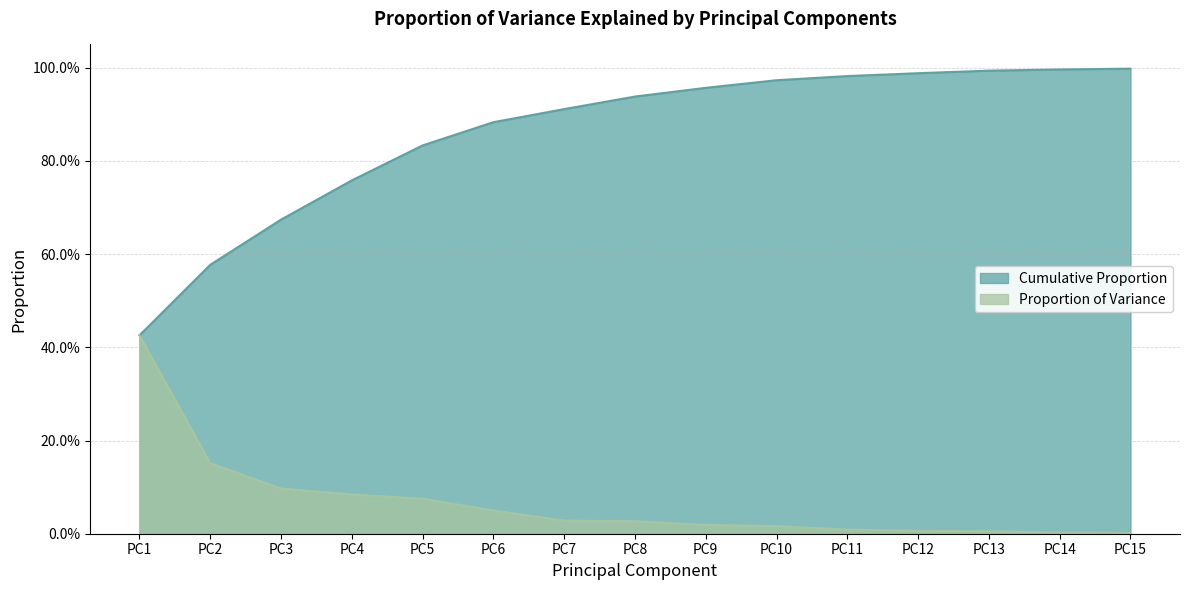

What is the value of the Cumulative Proportion point at the 10th from the left?

1.0